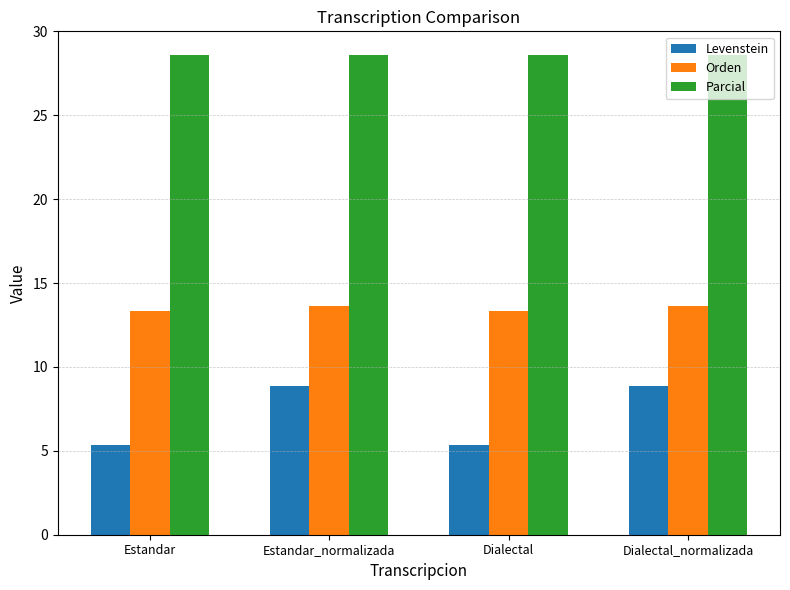

What is the maximum value shown in the chart?

28.6